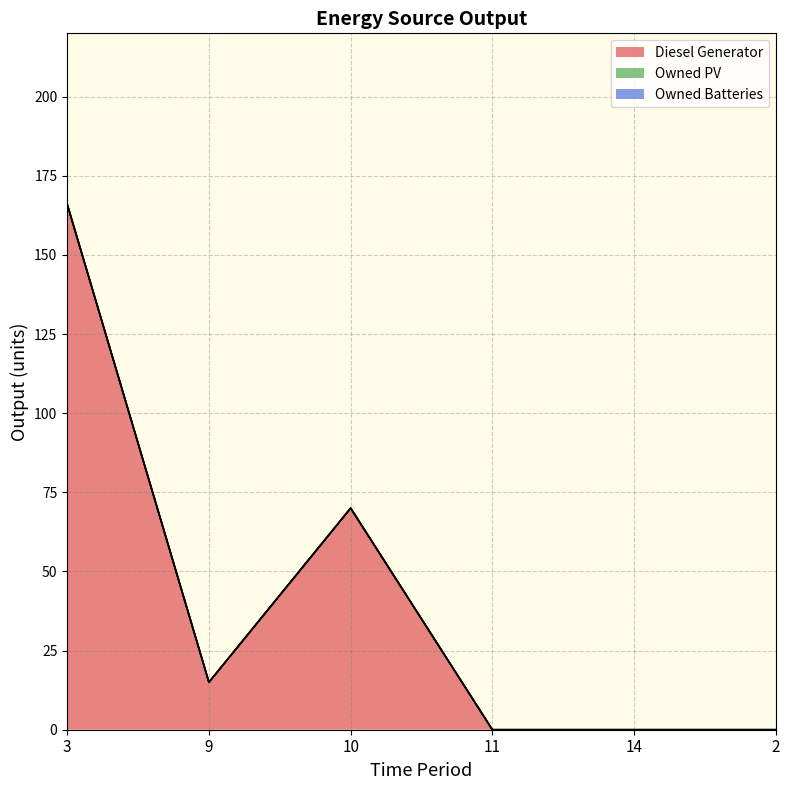

At 2, list the series in order from smallest to largest.

Diesel Generator, Owned PV, Owned Batteries